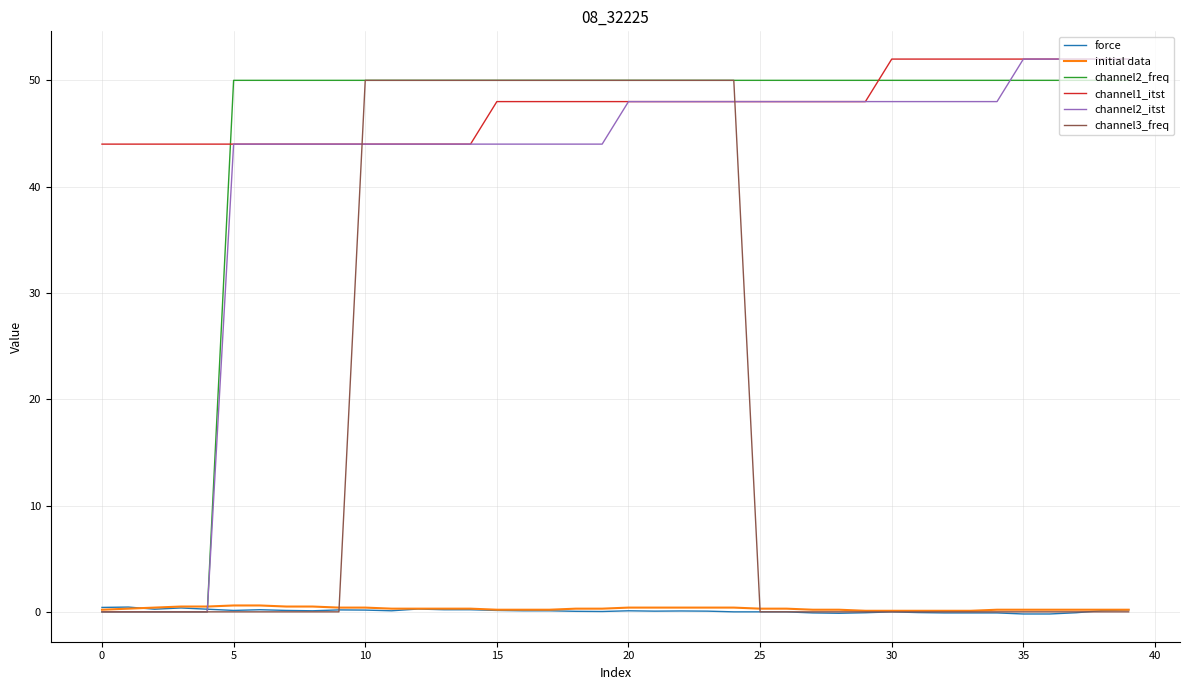

Which series has the largest total across all categories?

channel1_itst